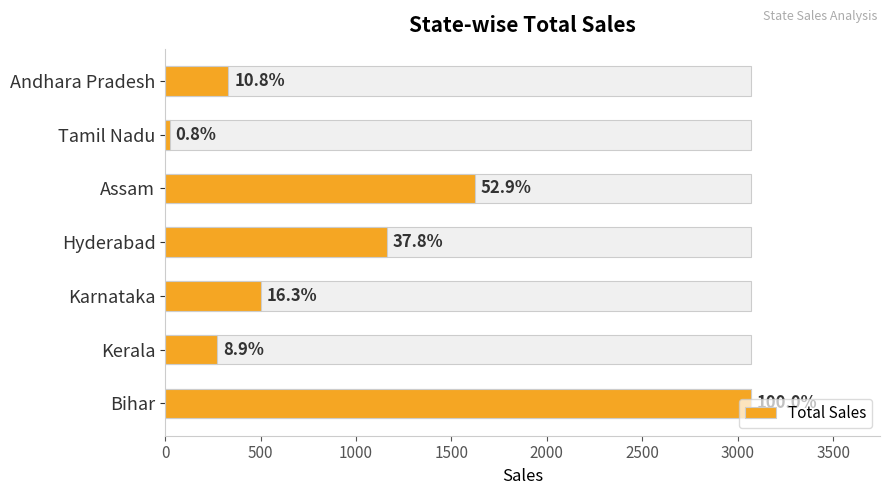

How many data points are above 500?

3